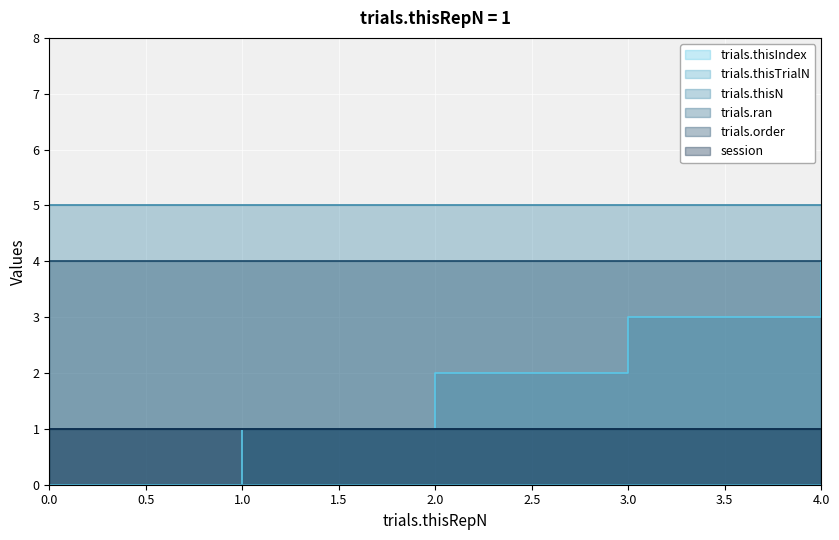

The value of trials.ran at 0 is 1. True or false?

False